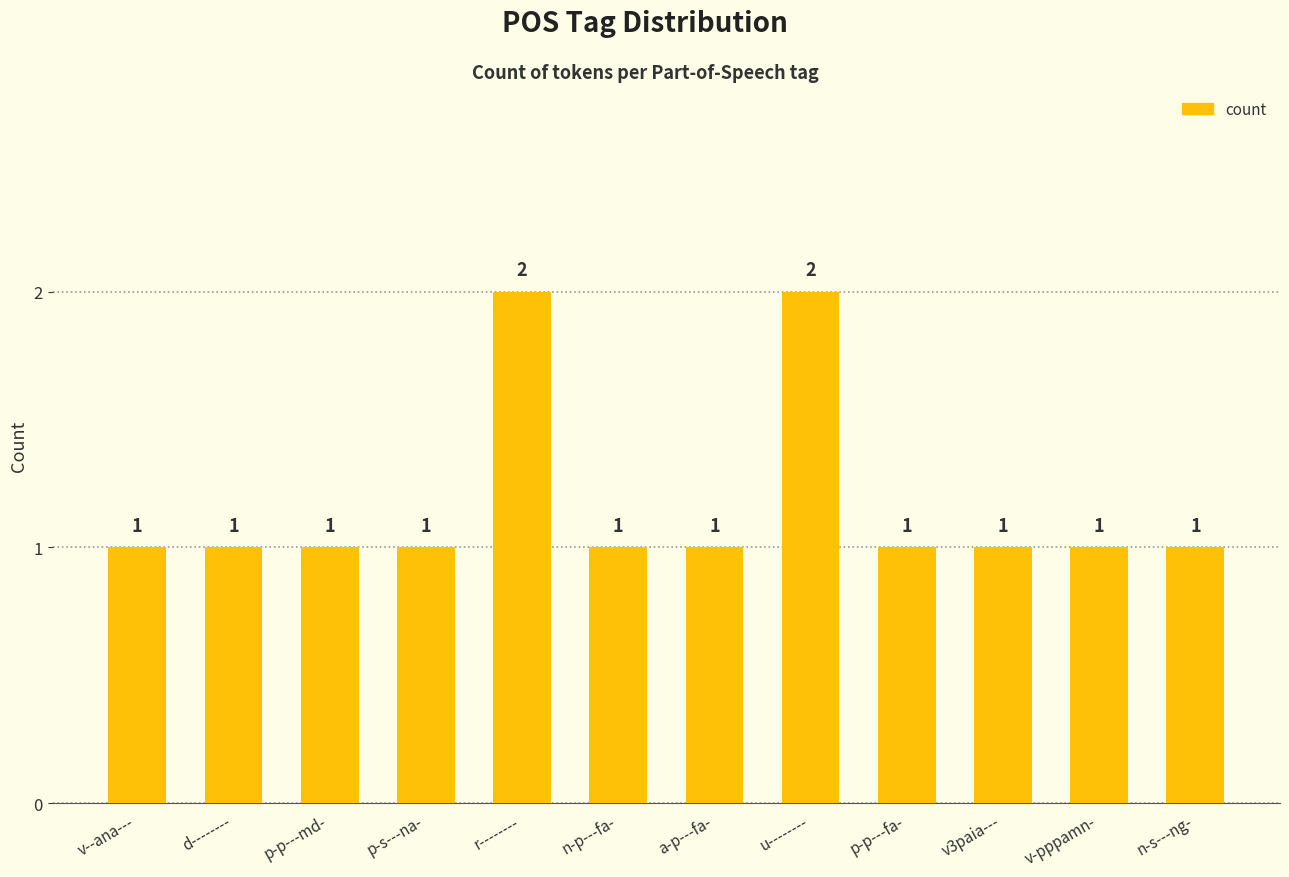

What is the label of the 10th bar from the left?

v3paia---